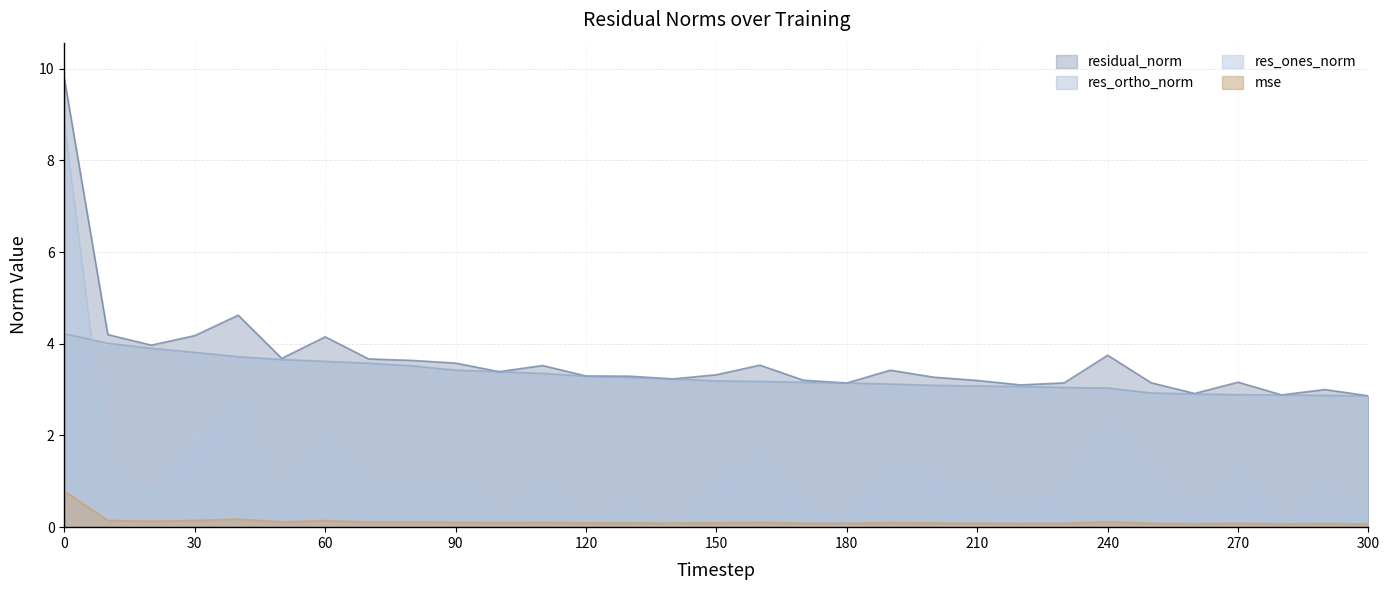

What is the total value across all series at 260?

6.2